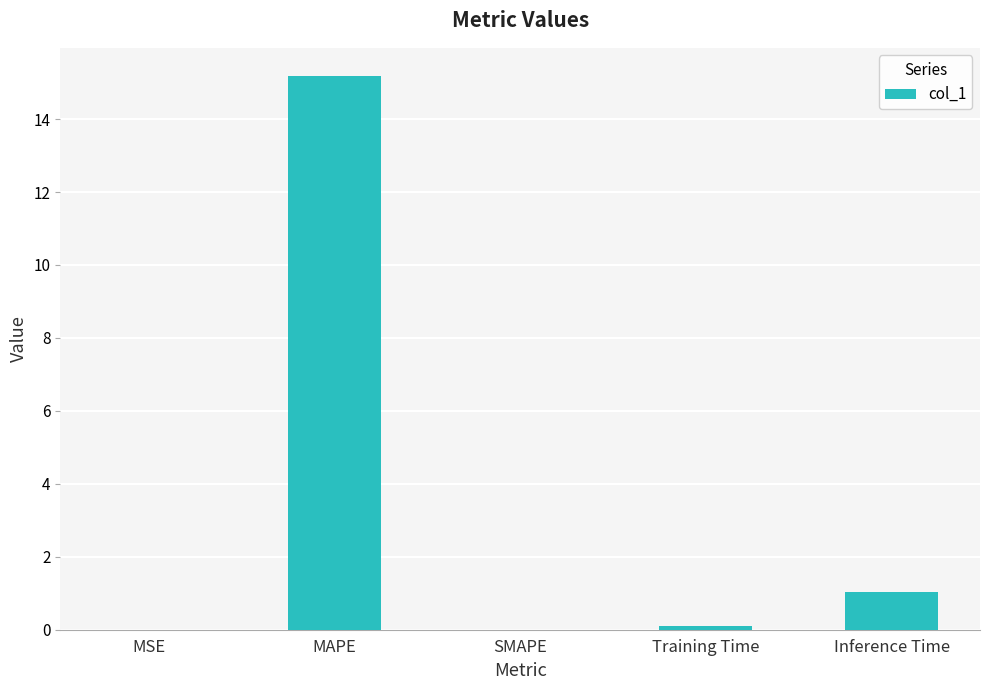

The chart shows a value of 15.2 at MAPE. True or false?

True